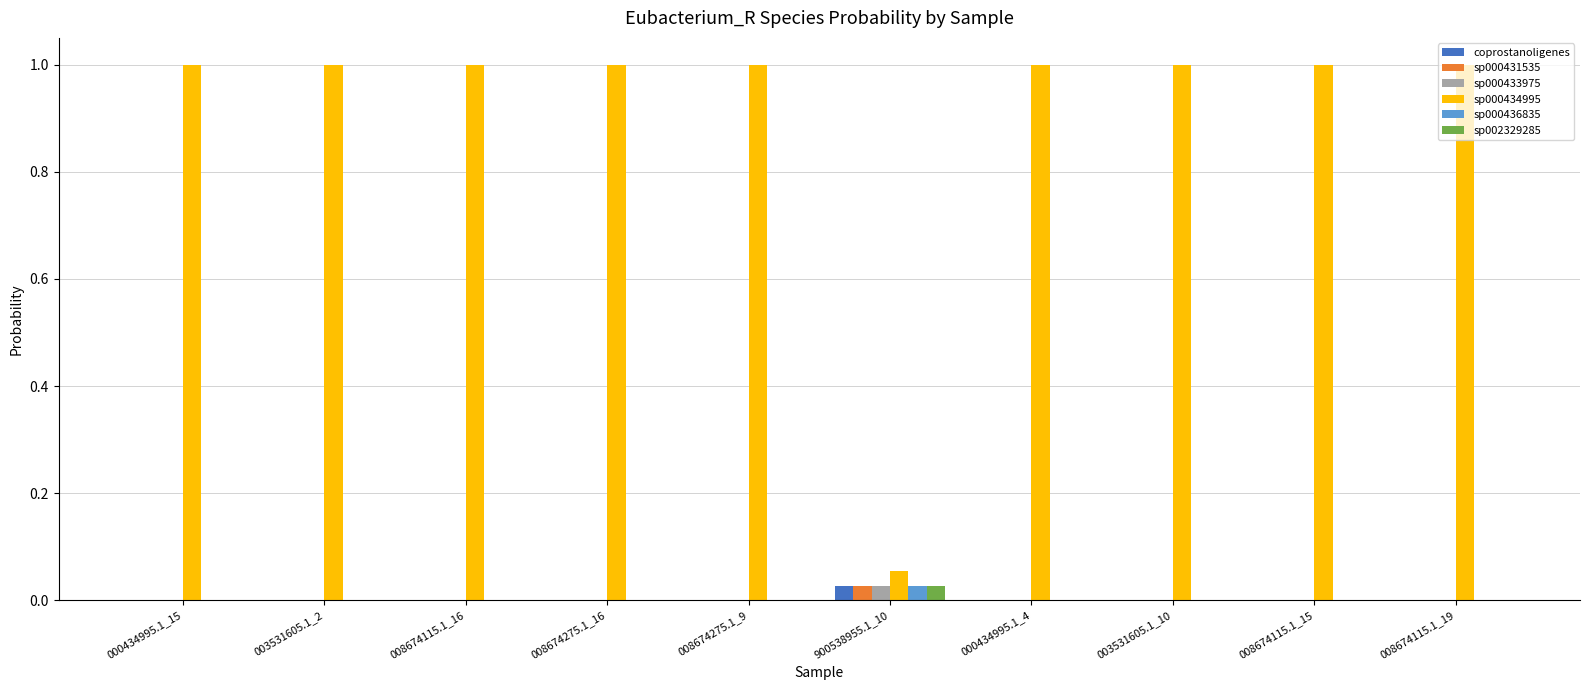

What is the maximum value shown in the chart?

1.0